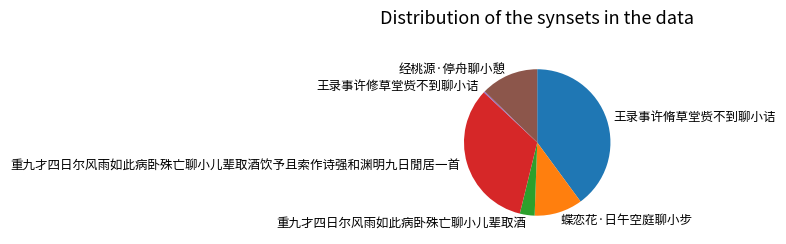

Do 重九才四日尔风雨如此病卧殊亡聊小儿辈取酒 and 经桃源·停舟聊小憩 together represent more than half of the pie?

No